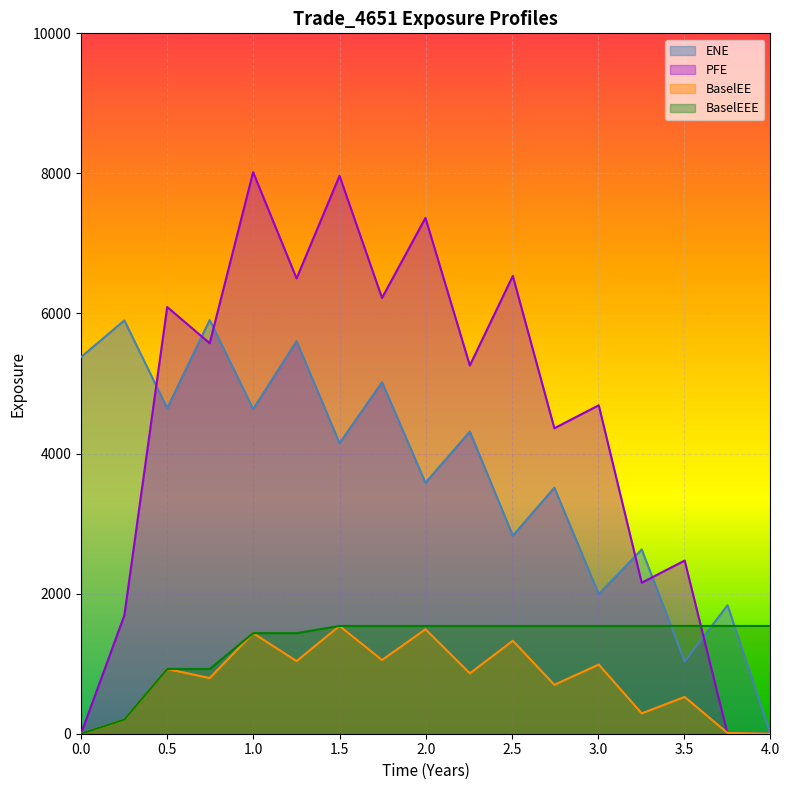

What is the maximum value shown in the chart?

8017.8